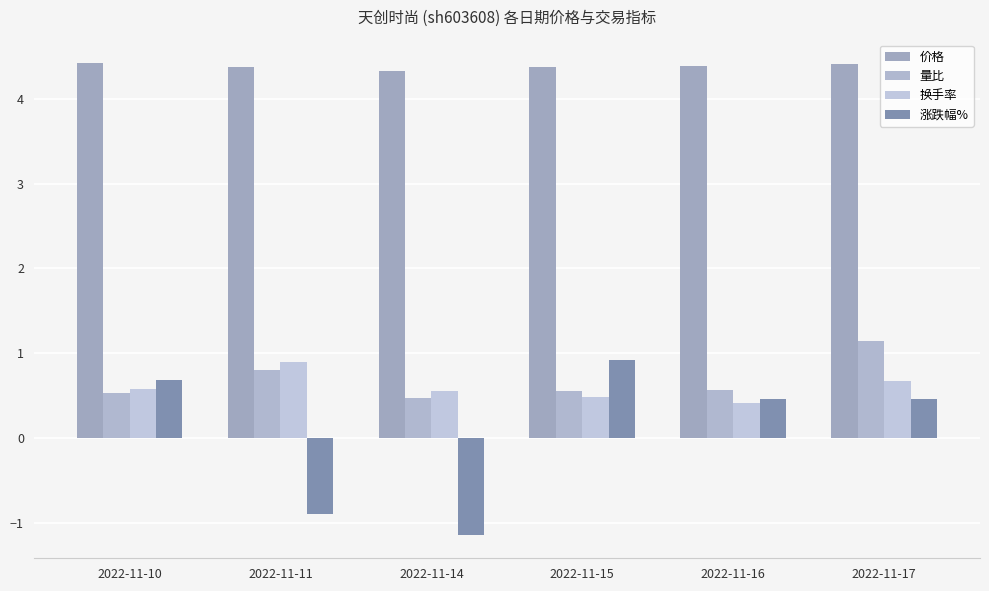

Which category has the highest value in the 量比 series?

2022-11-17